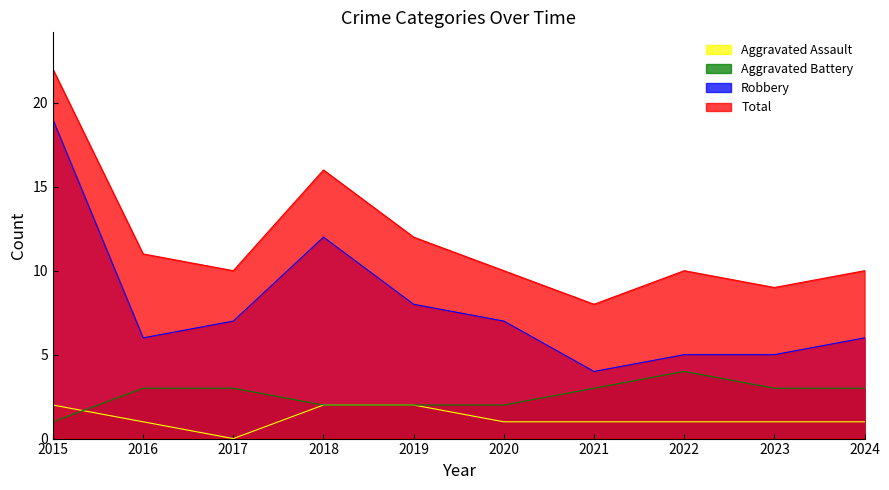

Does the chart have visible grid lines?

No